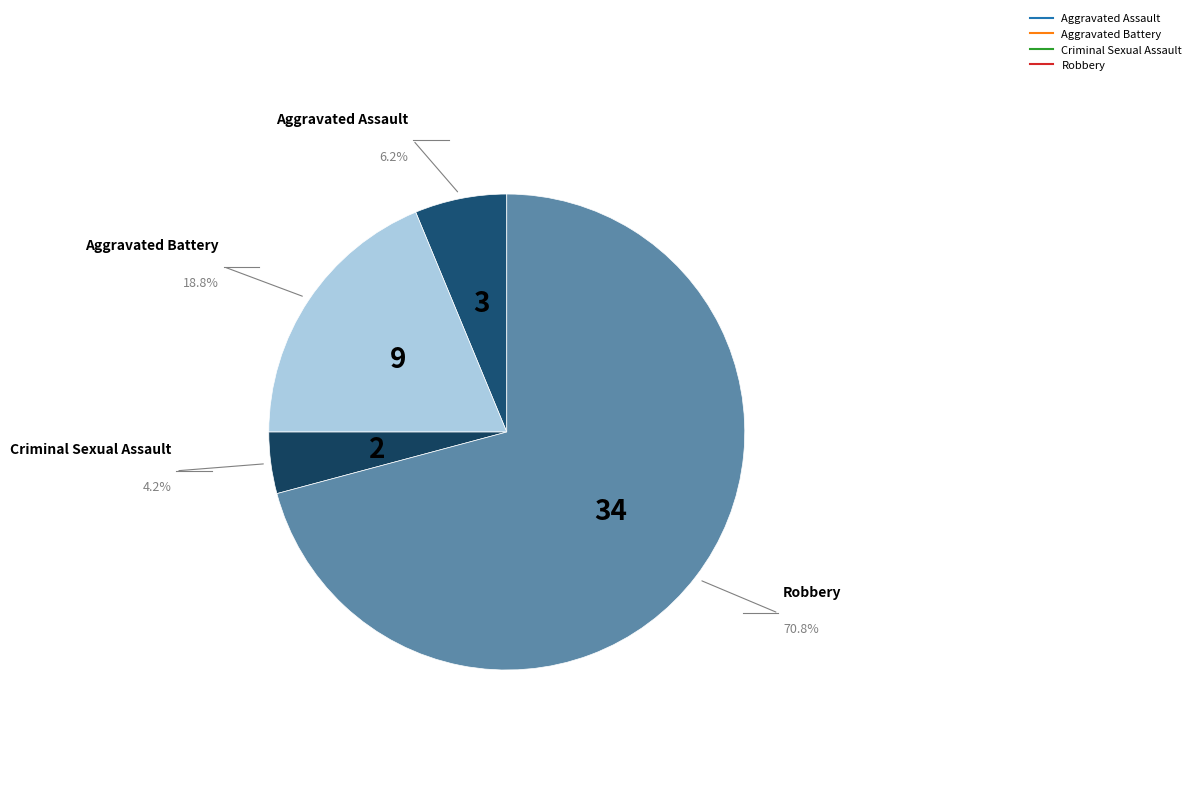

To the nearest percent, what is the combined percentage of Criminal Sexual Assault and Robbery?

75%